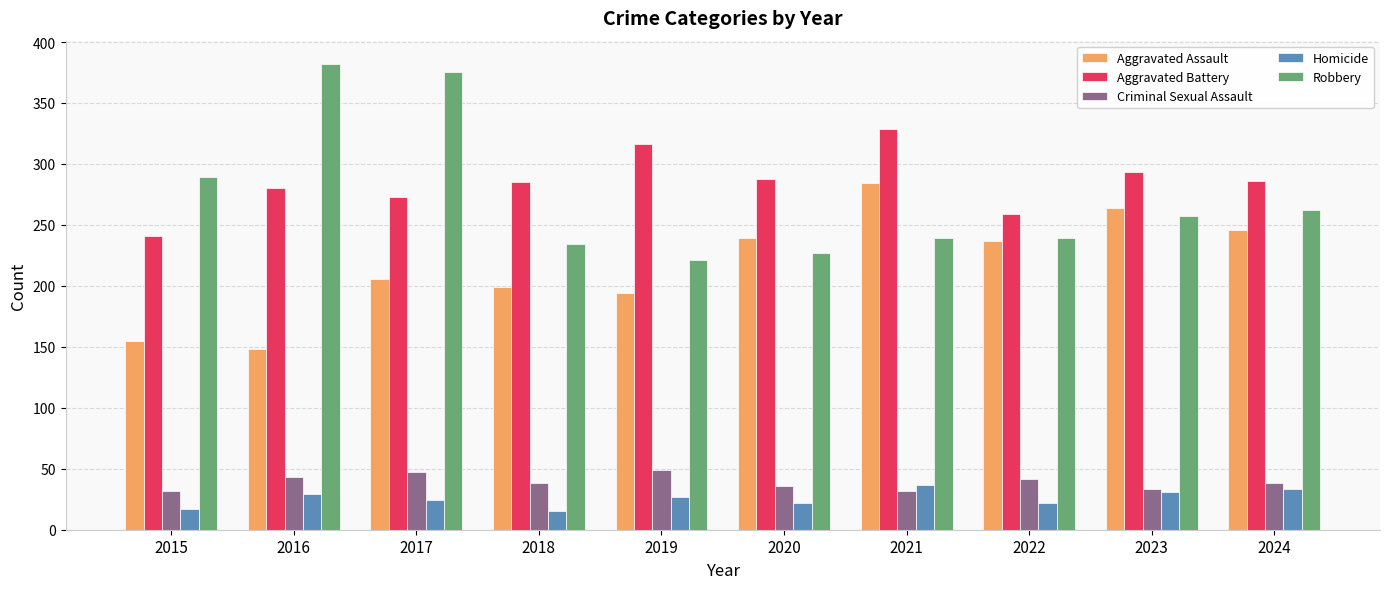

Read the Aggravated Battery value at 2018.

285